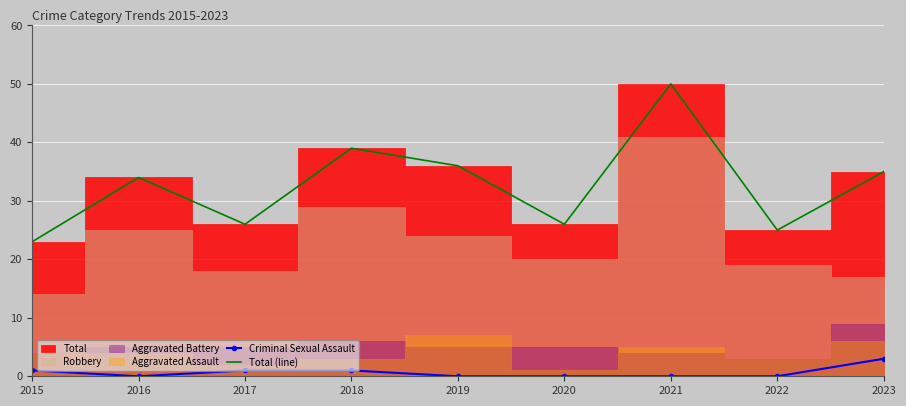

The Total (line) series shows 23 at 2015. True or false?

True